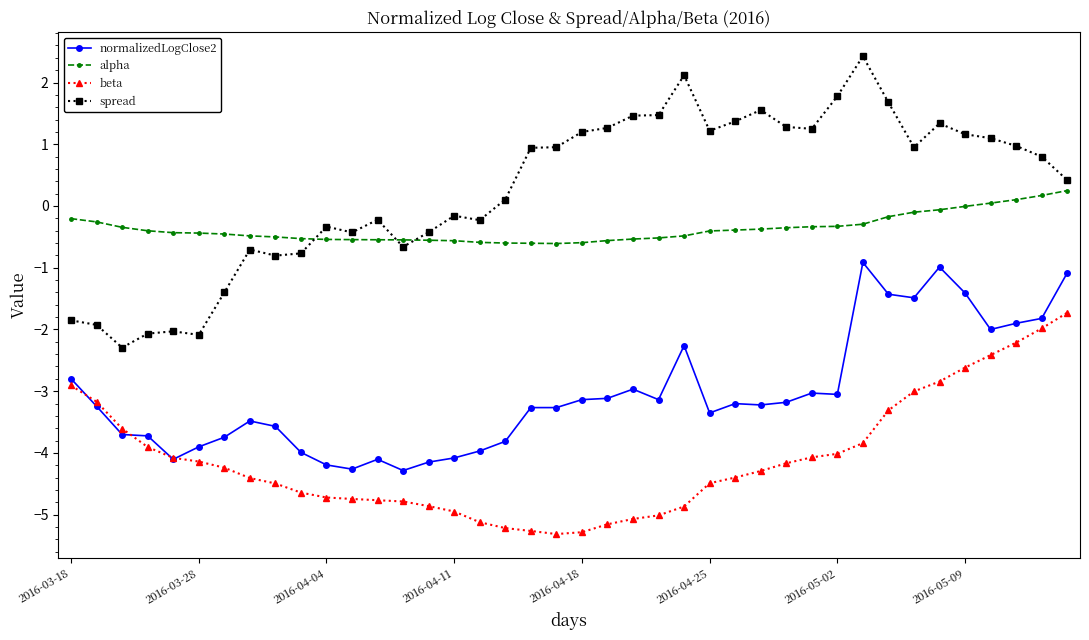

True or false: alpha and normalizedLogClose2 intersect in this chart.

False